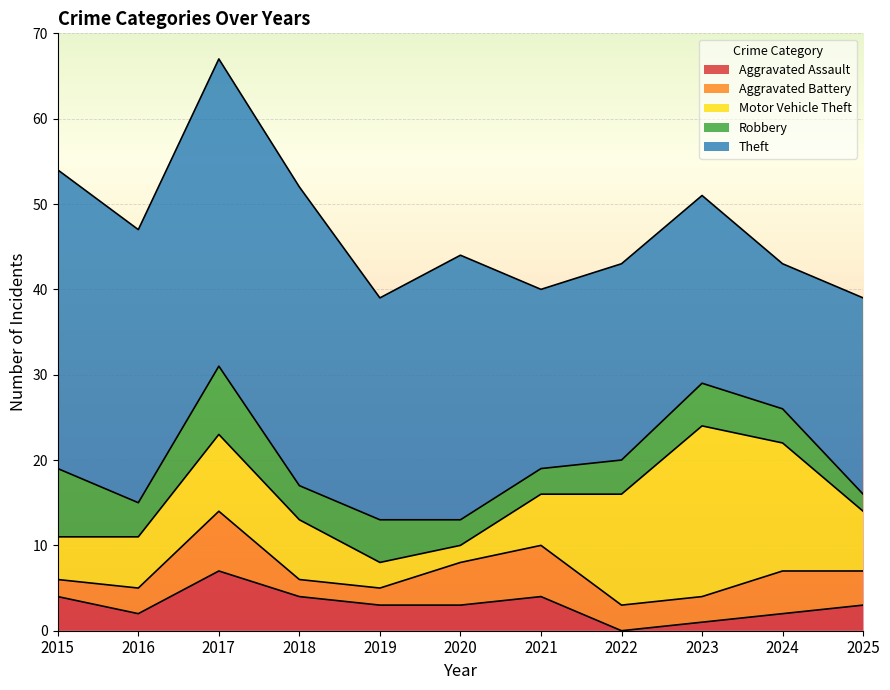

What is the difference between the Robbery values at 2020 and 2024?

1